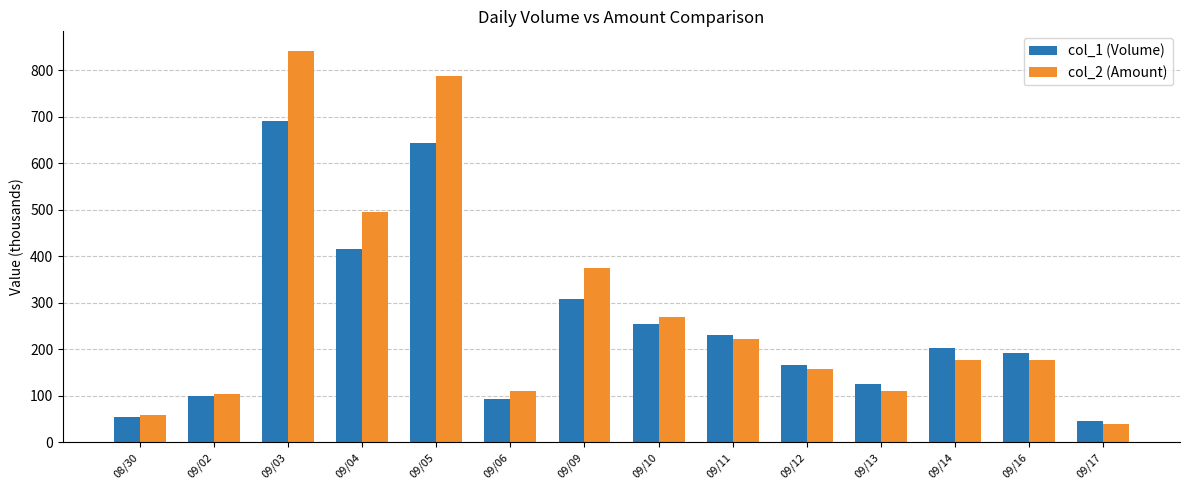

What is the lowest value of the col_1 (Volume) series?

45.0